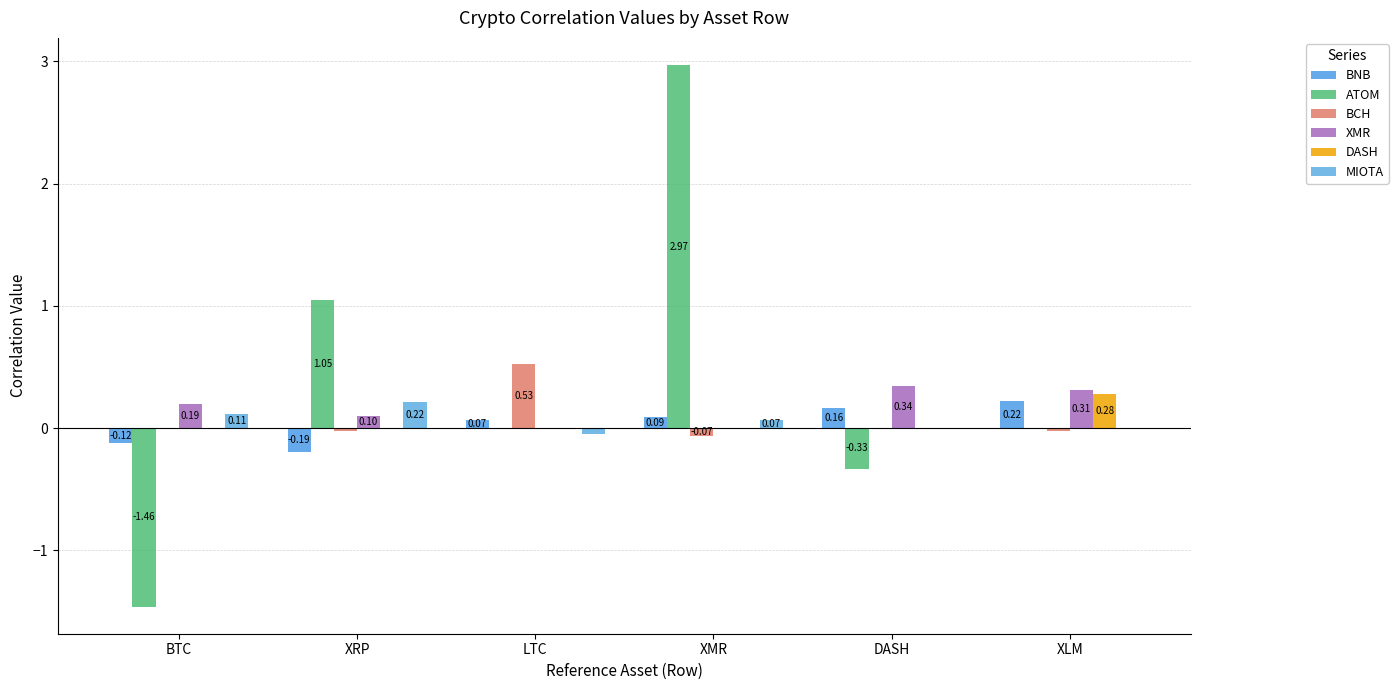

Count the number of categories in the chart.

6